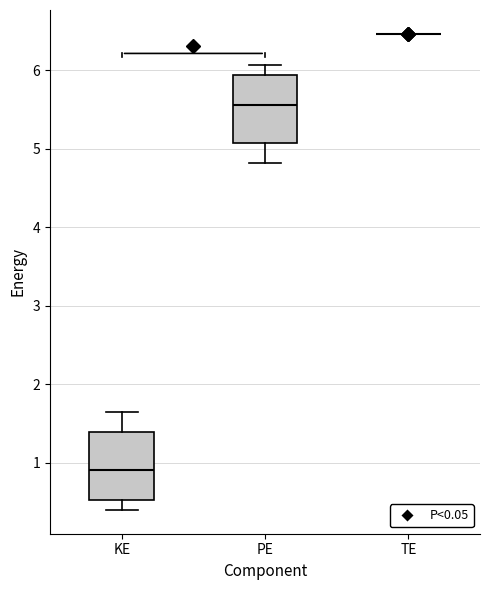

Reading left to right, transcribe this box plot: for each box, give where its median line is, the range the box spans, and where its two whiskers end, as read against the y-axis. The values are not printed on the chart, so give them approximately, as read against the axis.

KE: median 0.9, box 0.5 to 1.4, whiskers 0.4 to 1.6
PE: median 5.6, box 5.1 to 5.9, whiskers 4.8 to 6.1
TE: box collapsed to a line at 6.5, whiskers 6.5 to 6.5